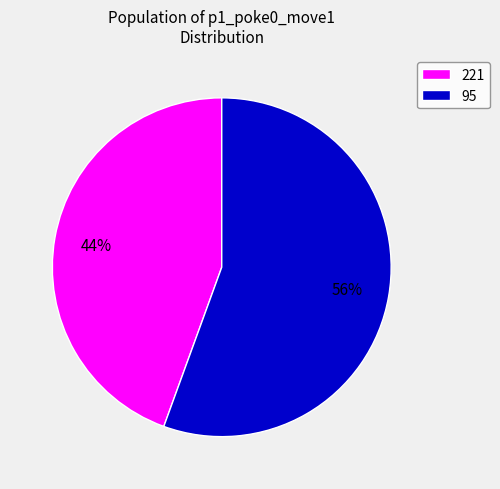

Does any single category account for the majority?

Yes